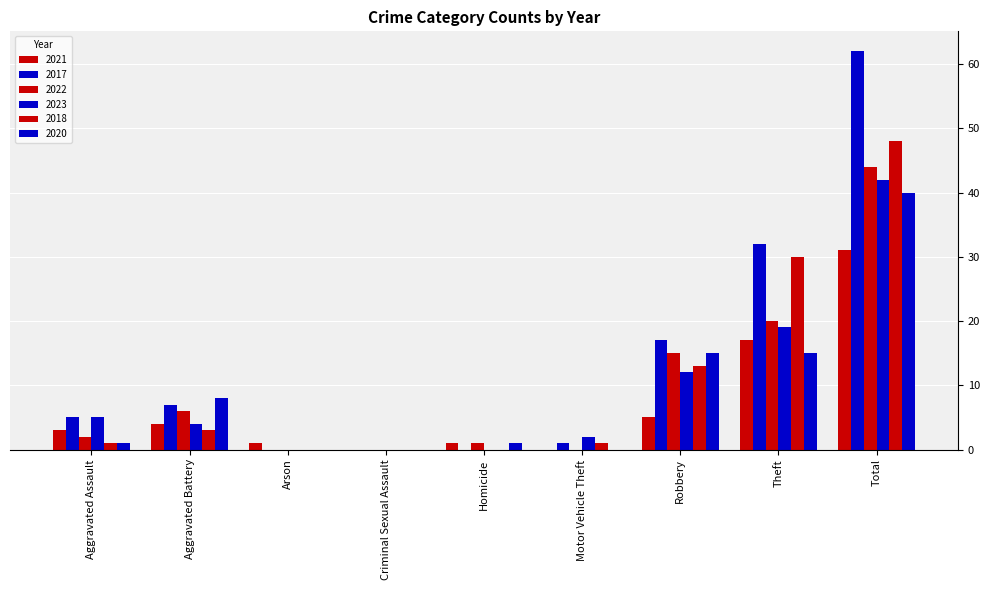

Reading left to right, what are all the values shown in this chart?

2021: Aggravated Assault=3	Aggravated Battery=4	Arson=1	Criminal Sexual Assault=0	Homicide=1	Motor Vehicle Theft=0	Robbery=5	Theft=17	Total=31
2017: Aggravated Assault=5	Aggravated Battery=7	Arson=0	Criminal Sexual Assault=0	Homicide=0	Motor Vehicle Theft=1	Robbery=17	Theft=32	Total=62
2022: Aggravated Assault=2	Aggravated Battery=6	Arson=0	Criminal Sexual Assault=0	Homicide=1	Motor Vehicle Theft=0	Robbery=15	Theft=20	Total=44
2023: Aggravated Assault=5	Aggravated Battery=4	Arson=0	Criminal Sexual Assault=0	Homicide=0	Motor Vehicle Theft=2	Robbery=12	Theft=19	Total=42
2018: Aggravated Assault=1	Aggravated Battery=3	Arson=0	Criminal Sexual Assault=0	Homicide=0	Motor Vehicle Theft=1	Robbery=13	Theft=30	Total=48
2020: Aggravated Assault=1	Aggravated Battery=8	Arson=0	Criminal Sexual Assault=0	Homicide=1	Motor Vehicle Theft=0	Robbery=15	Theft=15	Total=40